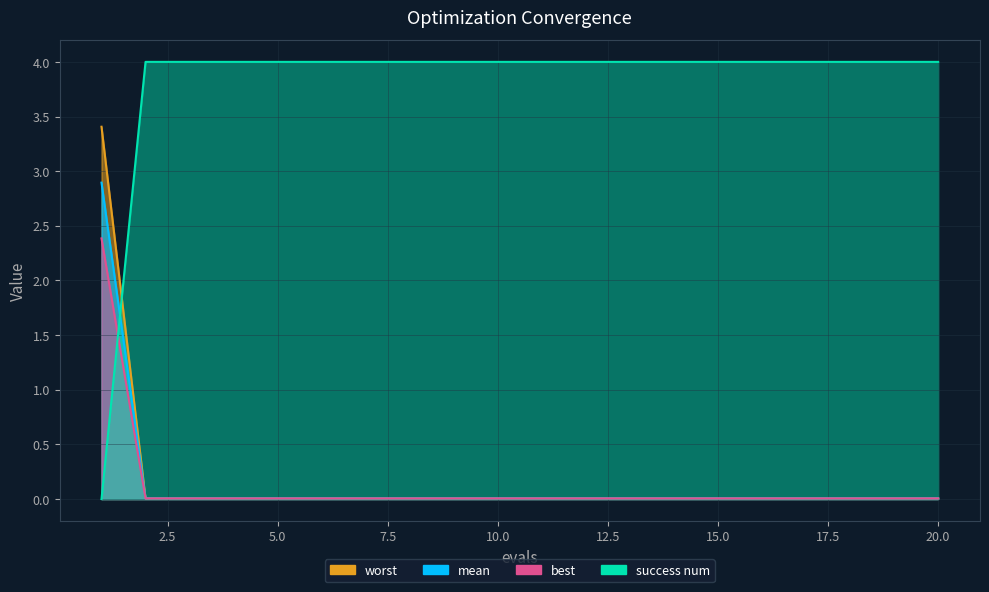

At which label is success num closest to 2?

1